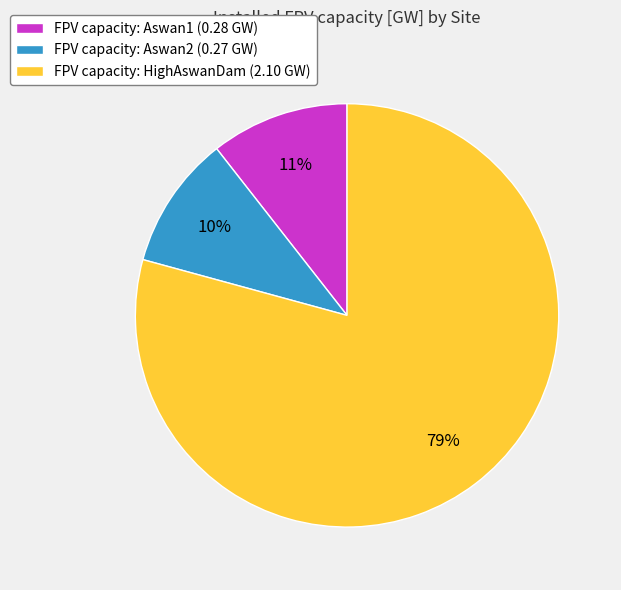

The FPV capacity: Aswan1 (0.28 GW) slice represents 16% of the pie. True or false?

False